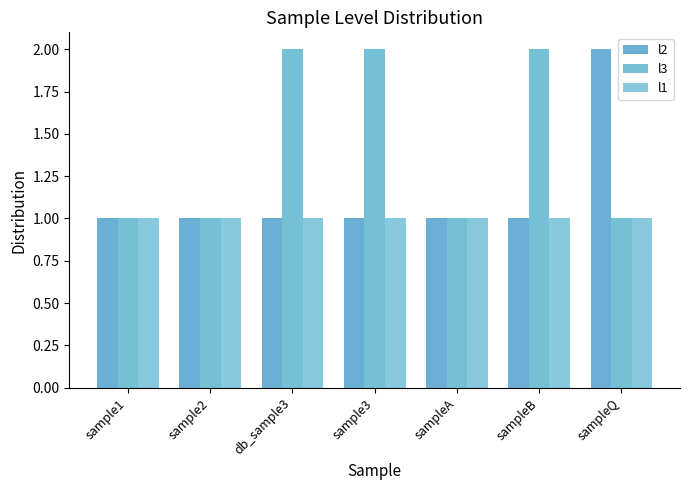

What is the maximum value for l2?

2